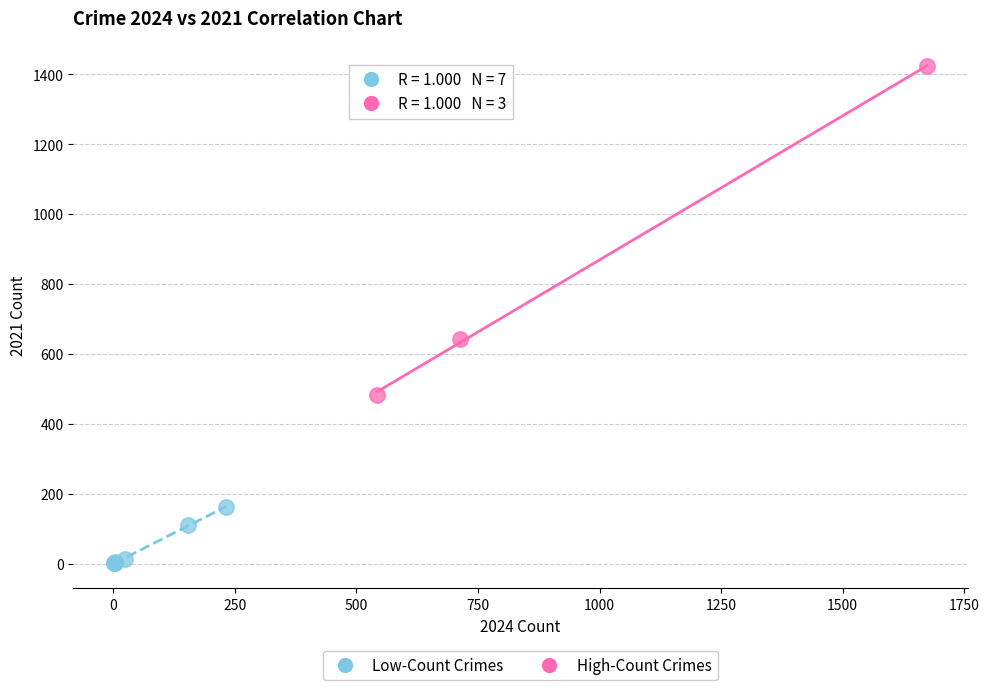

Which series has the largest Y range (max minus min)?

High-Count Crimes